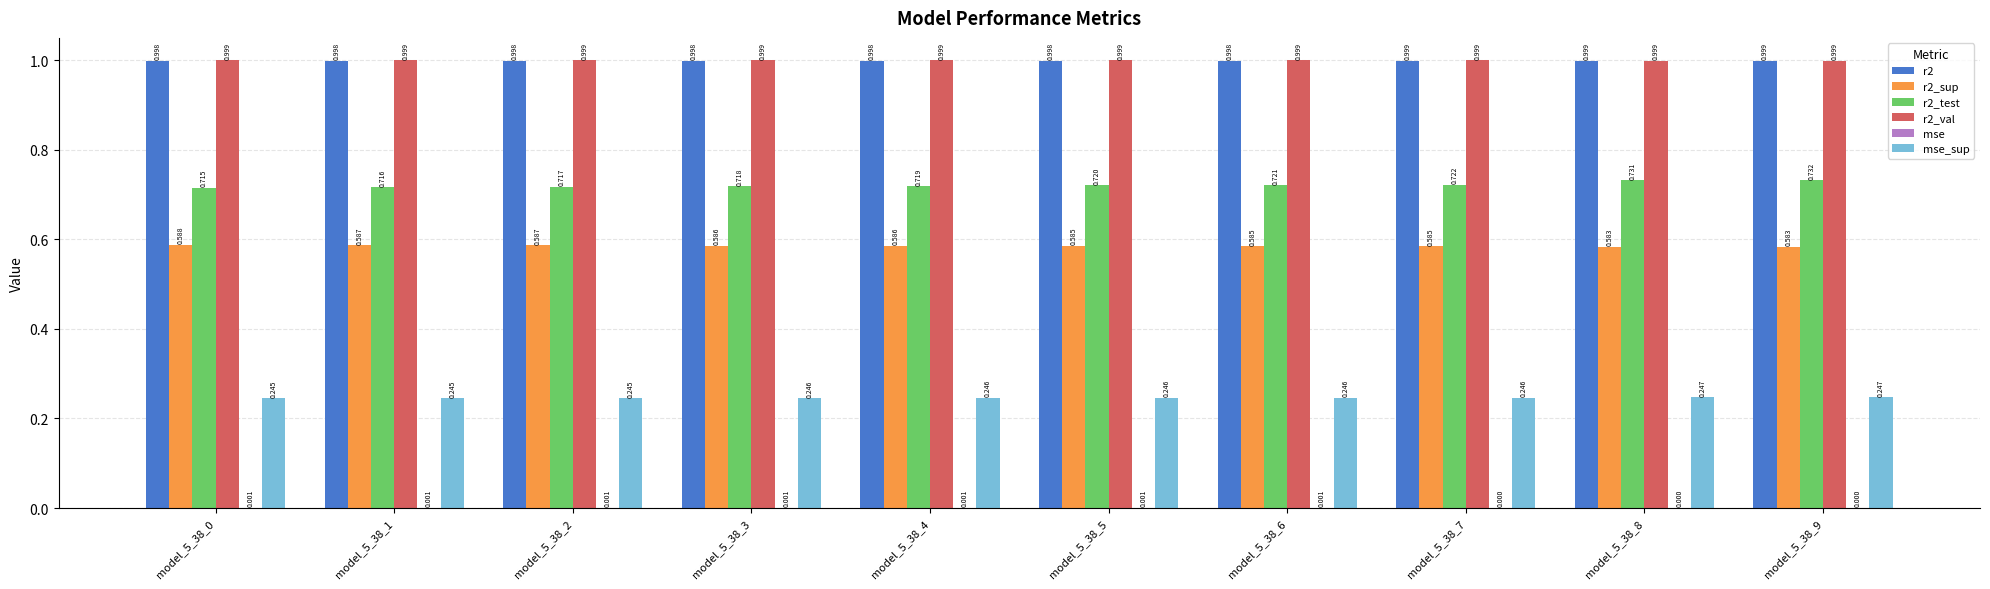

Reading left to right, list all the values displayed in this chart.

r2: model_5_38_0=1.0	model_5_38_1=1.0	model_5_38_2=1.0	model_5_38_3=1.0	model_5_38_4=1.0	model_5_38_5=1.0	model_5_38_6=1.0	model_5_38_7=1.0	model_5_38_8=1.0	model_5_38_9=1.0
r2_sup: model_5_38_0=0.6	model_5_38_1=0.6	model_5_38_2=0.6	model_5_38_3=0.6	model_5_38_4=0.6	model_5_38_5=0.6	model_5_38_6=0.6	model_5_38_7=0.6	model_5_38_8=0.6	model_5_38_9=0.6
r2_test: model_5_38_0=0.7	model_5_38_1=0.7	model_5_38_2=0.7	model_5_38_3=0.7	model_5_38_4=0.7	model_5_38_5=0.7	model_5_38_6=0.7	model_5_38_7=0.7	model_5_38_8=0.7	model_5_38_9=0.7
r2_val: model_5_38_0=1.0	model_5_38_1=1.0	model_5_38_2=1.0	model_5_38_3=1.0	model_5_38_4=1.0	model_5_38_5=1.0	model_5_38_6=1.0	model_5_38_7=1.0	model_5_38_8=1.0	model_5_38_9=1.0
mse: model_5_38_0=0.0	model_5_38_1=0.0	model_5_38_2=0.0	model_5_38_3=0.0	model_5_38_4=0.0	model_5_38_5=0.0	model_5_38_6=0.0	model_5_38_7=0.0	model_5_38_8=0.0	model_5_38_9=0.0
mse_sup: model_5_38_0=0.2	model_5_38_1=0.2	model_5_38_2=0.2	model_5_38_3=0.2	model_5_38_4=0.2	model_5_38_5=0.2	model_5_38_6=0.2	model_5_38_7=0.2	model_5_38_8=0.2	model_5_38_9=0.2